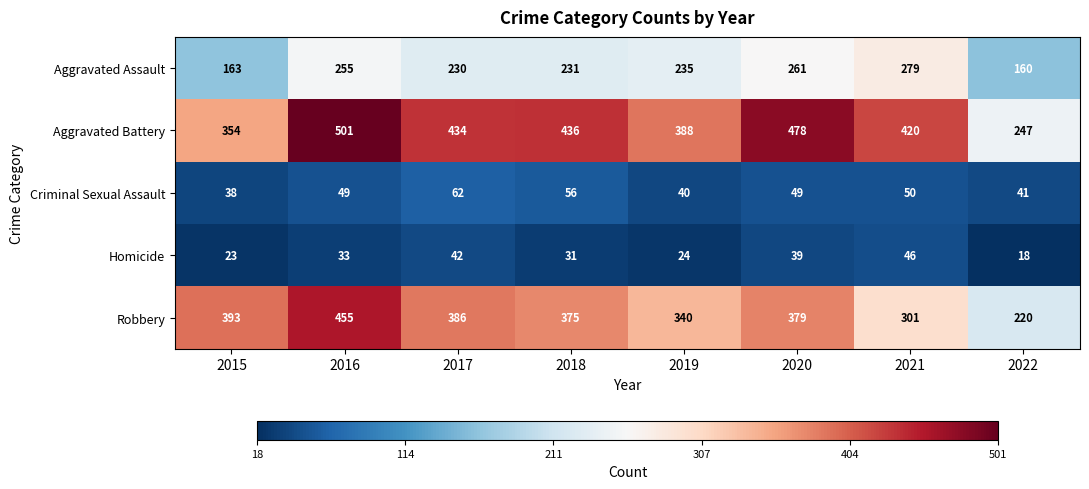

At which label is Aggravated Battery closest to 374?

2019